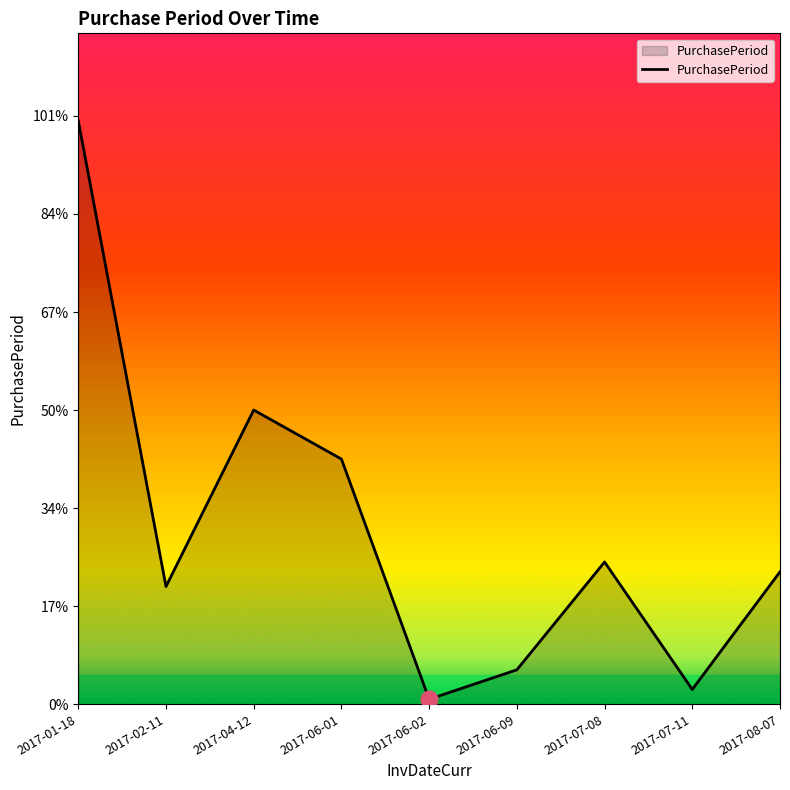

Is this an area chart (filled region under the line)?

Yes